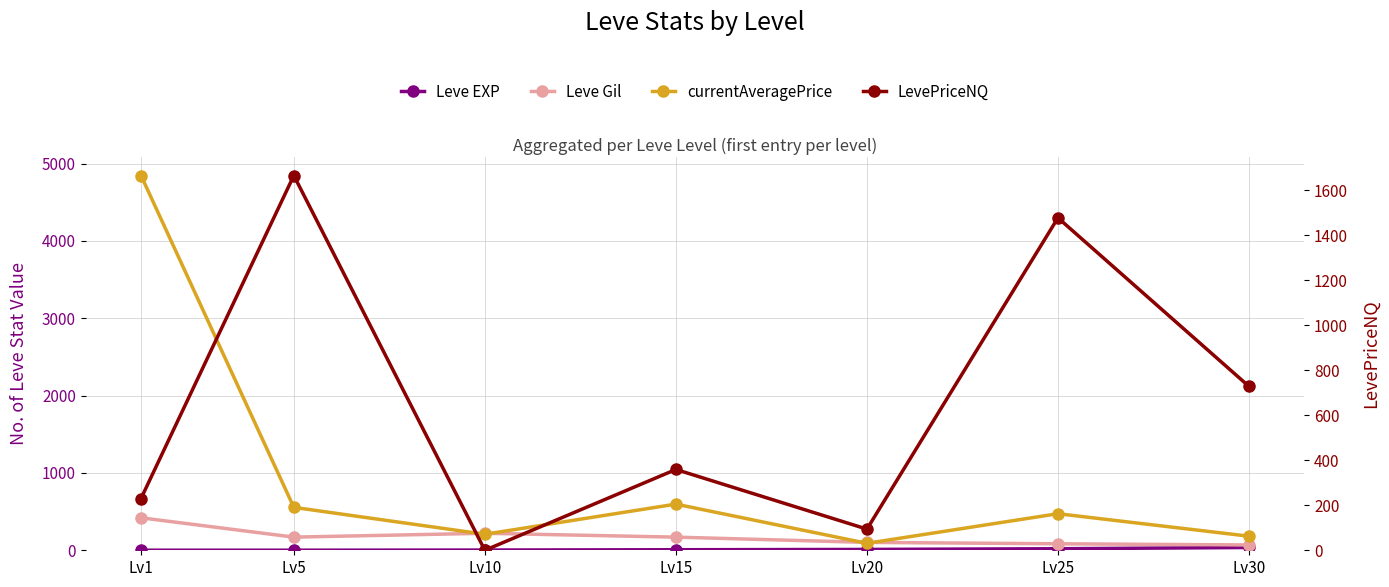

Is it true that LevePriceNQ equals 0 at Lv10?

True